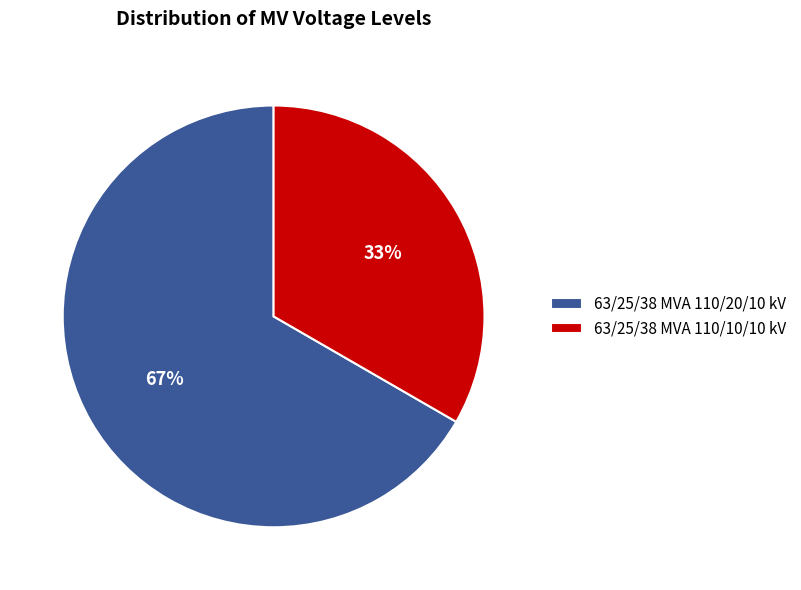

Combined, do 63/25/38 MVA 110/10/10 kV and 63/25/38 MVA 110/20/10 kV account for over 50%?

Yes